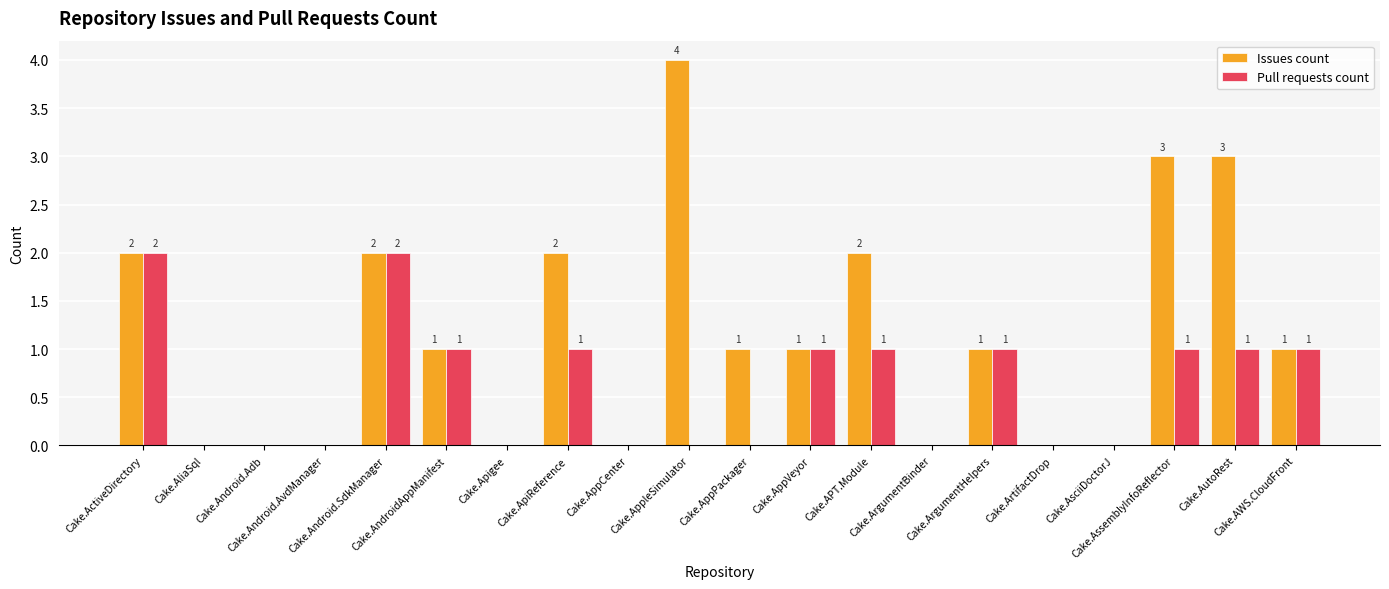

Which series has the largest range (max minus min)?

Issues count